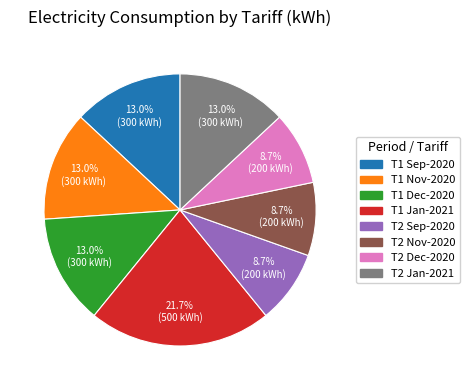

Is Т2 Sep-2020 the majority of the pie?

No